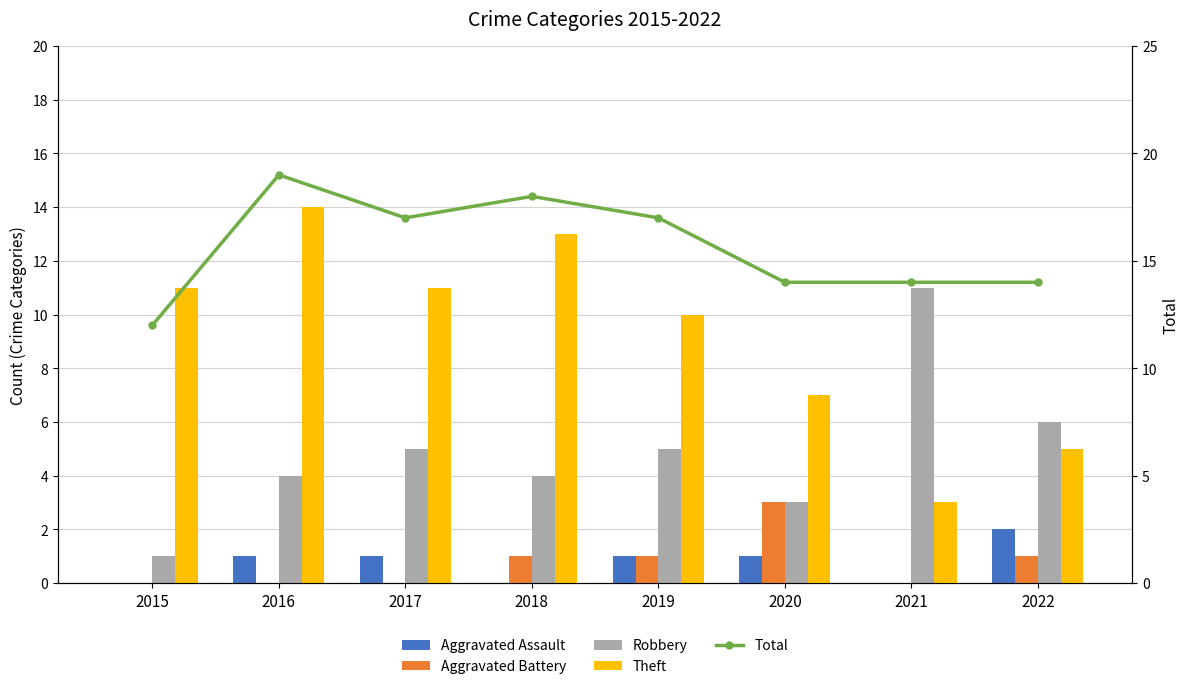

What is the value of the Theft bar at the 8th from the left?

5